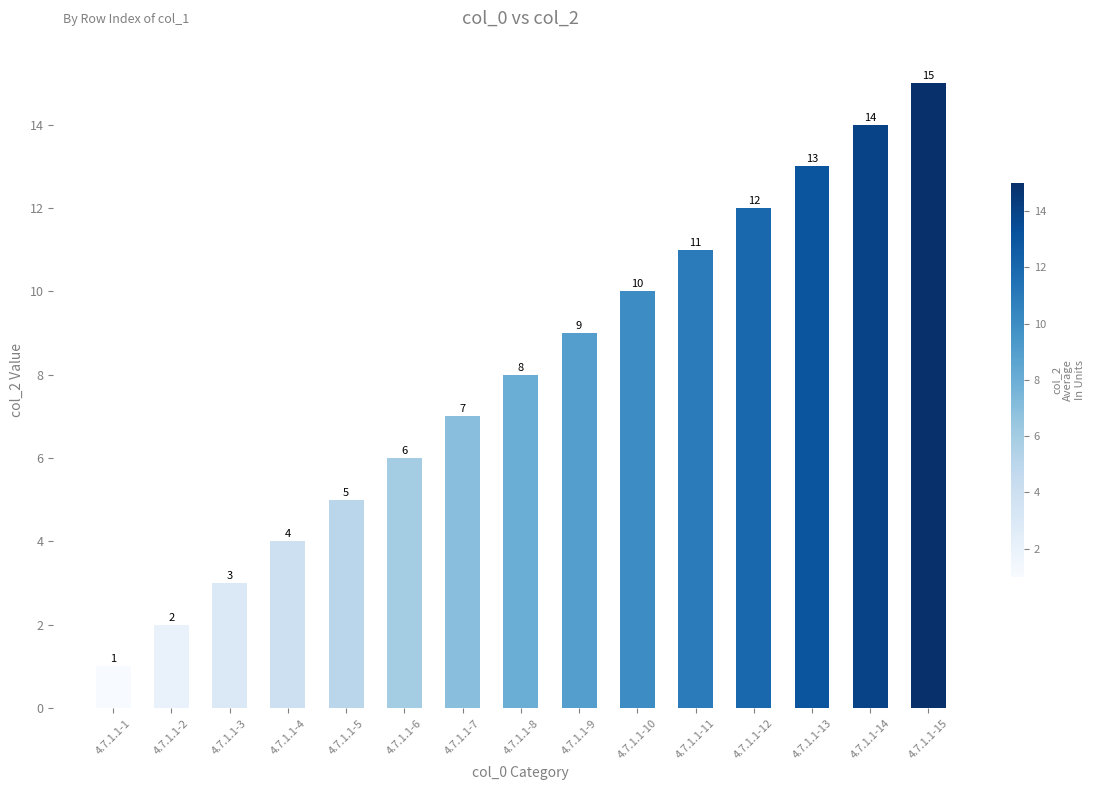

What value does the data have at 4.7.1.1-14?

14